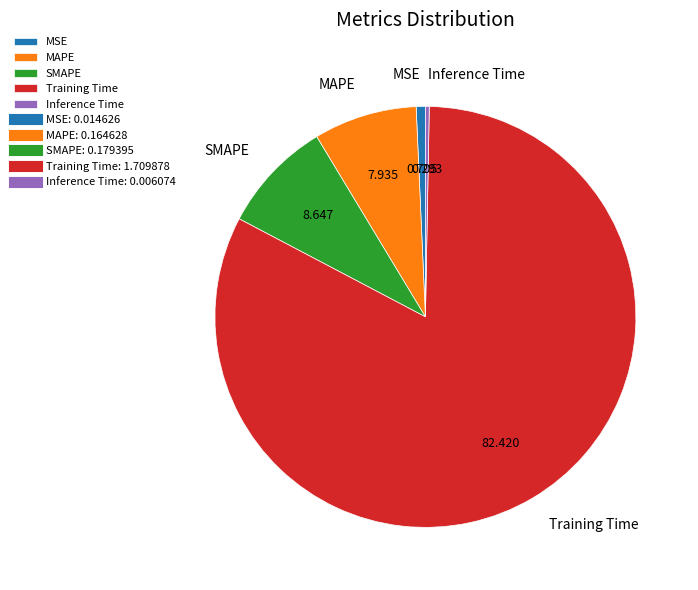

How many slices are in this pie chart?

5